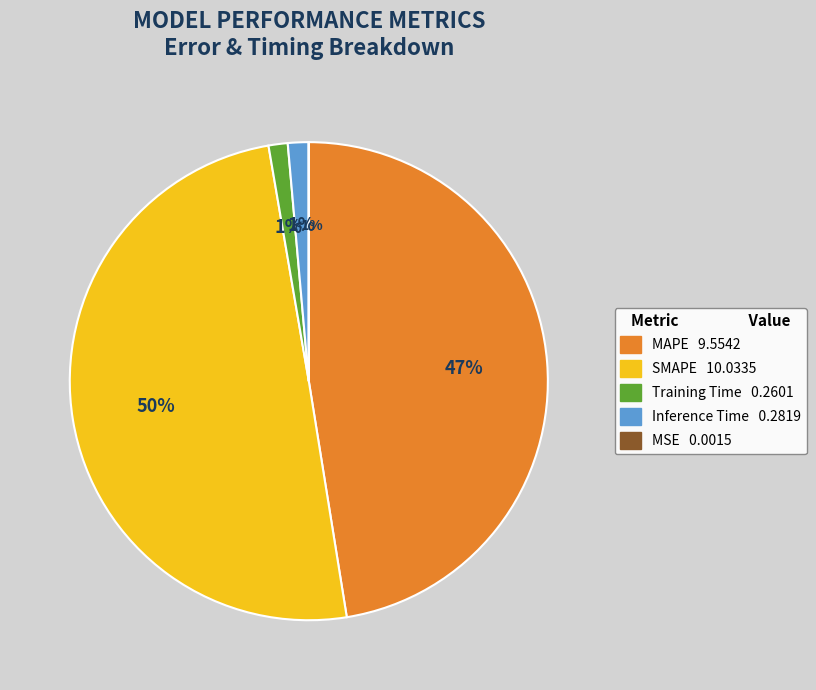

True or false: MAPE accounts for 40% of the total.

False